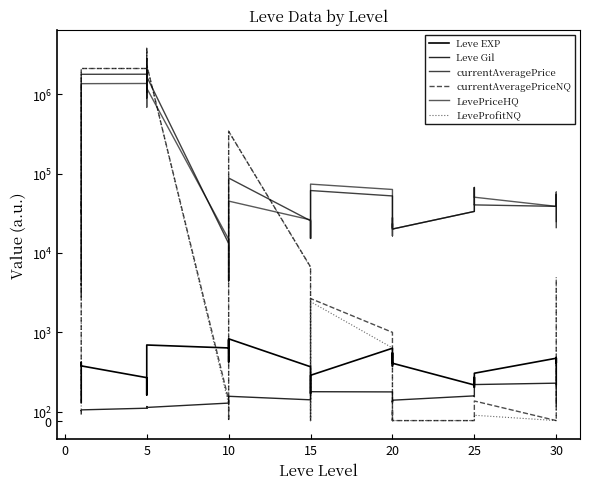

Between 15 and 10, which is larger?

10